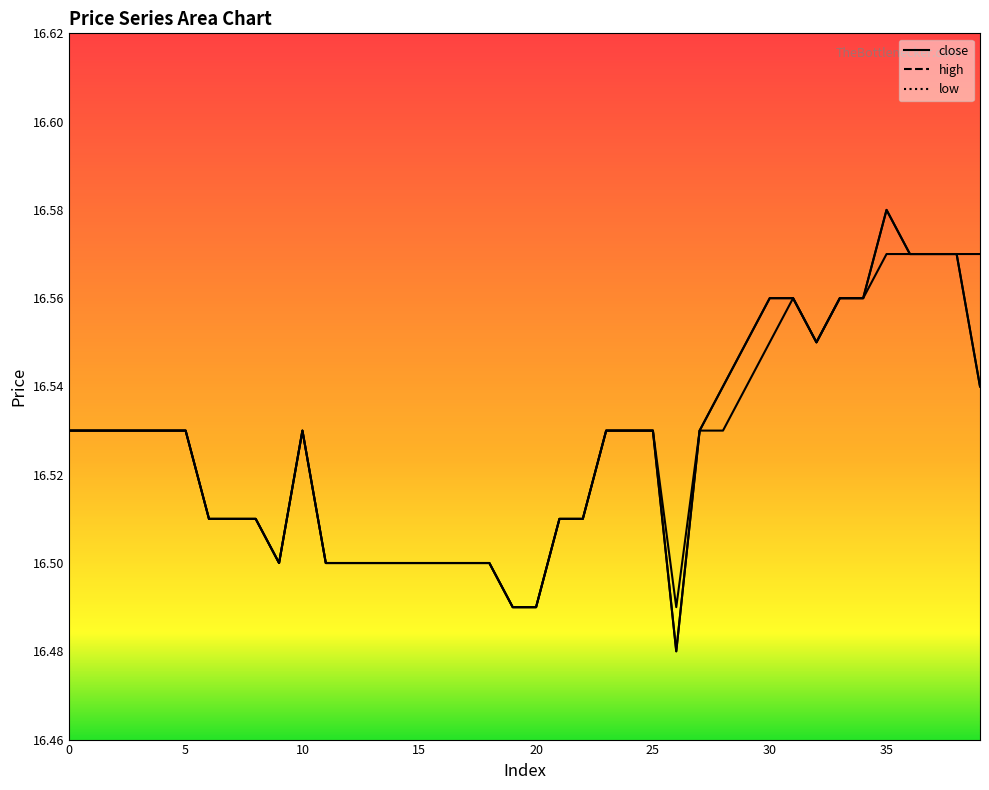

Reading left to right, what are all the values shown in this chart?

close: 0=16.5	1=16.5	2=16.5	3=16.5	4=16.5	5=16.5	6=16.5	7=16.5	8=16.5	9=16.5	10=16.5	11=16.5	12=16.5	13=16.5	14=16.5	15=16.5	16=16.5	17=16.5	18=16.5	19=16.5	20=16.5	21=16.5	22=16.5	23=16.5	24=16.5	25=16.5	26=16.5	27=16.5	28=16.5	29=16.6	30=16.6	31=16.6	32=16.6	33=16.6	34=16.6	35=16.6	36=16.6	37=16.6	38=16.6	39=16.5
high: 0=16.5	1=16.5	2=16.5	3=16.5	4=16.5	5=16.5	6=16.5	7=16.5	8=16.5	9=16.5	10=16.5	11=16.5	12=16.5	13=16.5	14=16.5	15=16.5	16=16.5	17=16.5	18=16.5	19=16.5	20=16.5	21=16.5	22=16.5	23=16.5	24=16.5	25=16.5	26=16.5	27=16.5	28=16.5	29=16.6	30=16.6	31=16.6	32=16.6	33=16.6	34=16.6	35=16.6	36=16.6	37=16.6	38=16.6	39=16.6
low: 0=16.5	1=16.5	2=16.5	3=16.5	4=16.5	5=16.5	6=16.5	7=16.5	8=16.5	9=16.5	10=16.5	11=16.5	12=16.5	13=16.5	14=16.5	15=16.5	16=16.5	17=16.5	18=16.5	19=16.5	20=16.5	21=16.5	22=16.5	23=16.5	24=16.5	25=16.5	26=16.5	27=16.5	28=16.5	29=16.5	30=16.6	31=16.6	32=16.6	33=16.6	34=16.6	35=16.6	36=16.6	37=16.6	38=16.6	39=16.5